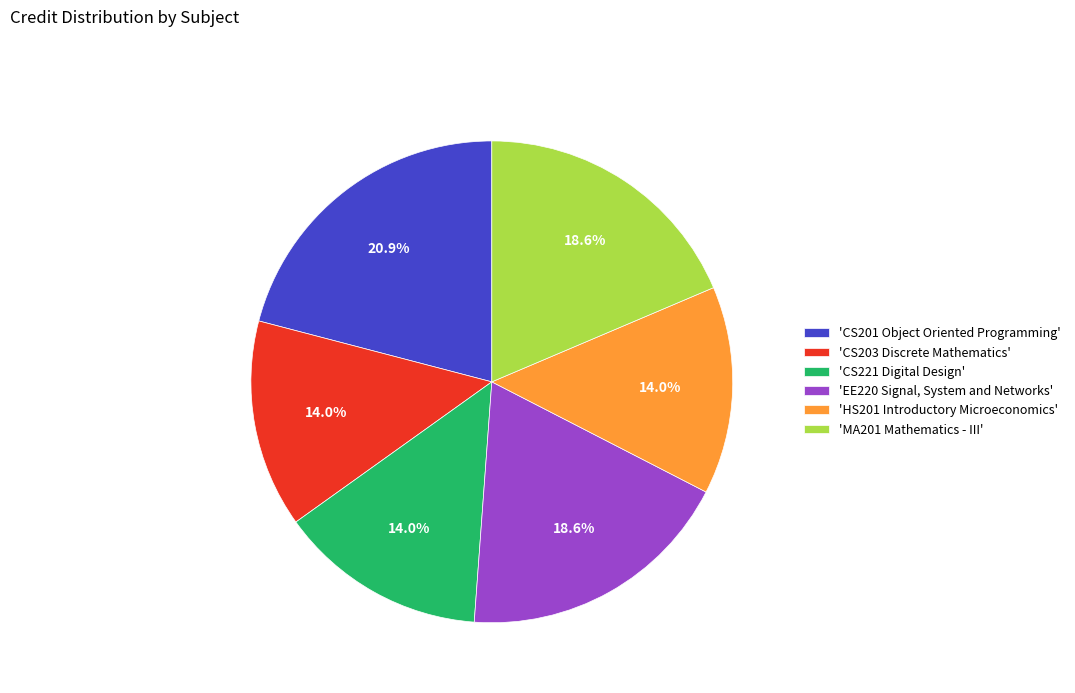

What is the ratio of the value at 'CS203 Discrete Mathematics' to the value at 'HS201 Introductory Microeconomics'?

1.0